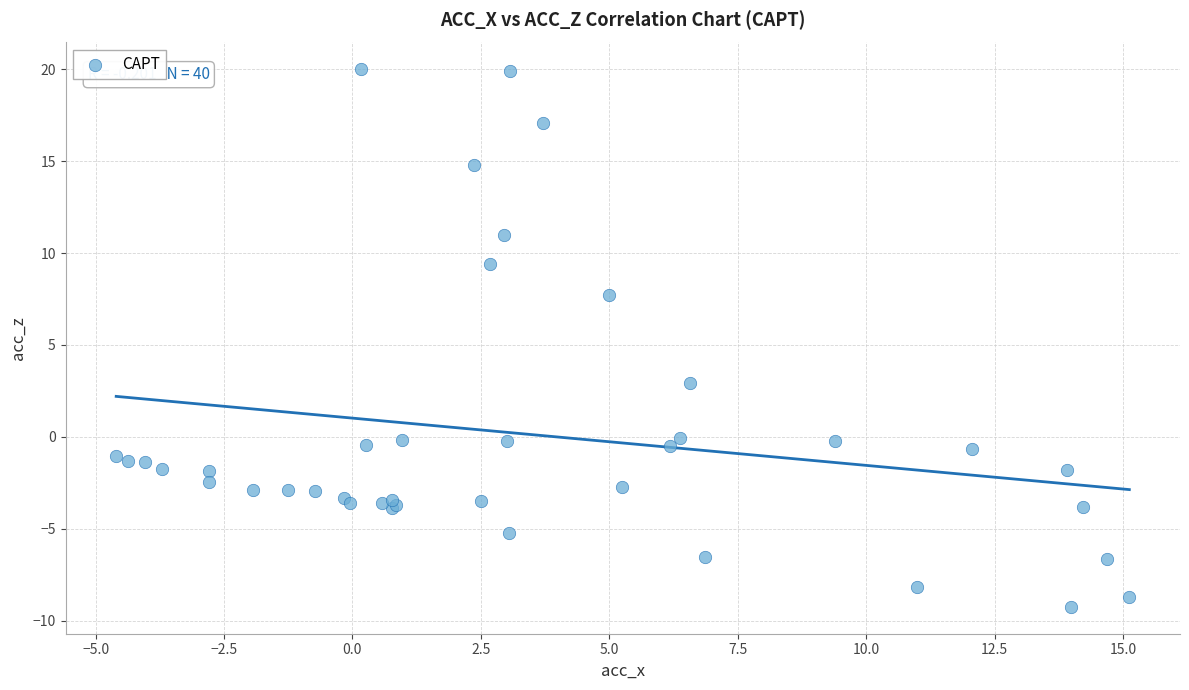

What Y value in the scatter plot is closest to 5?

2.9